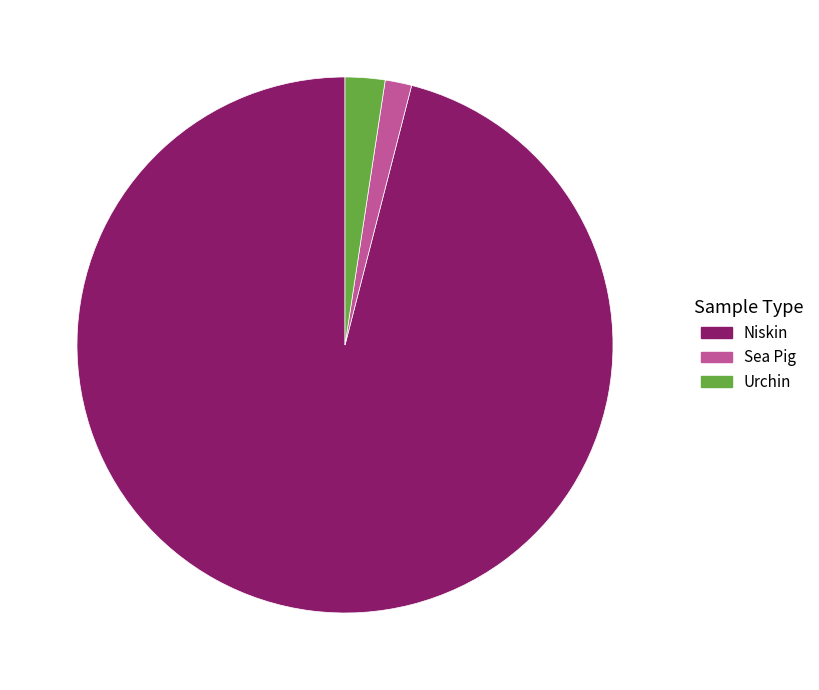

Is there a majority slice in this chart?

Yes